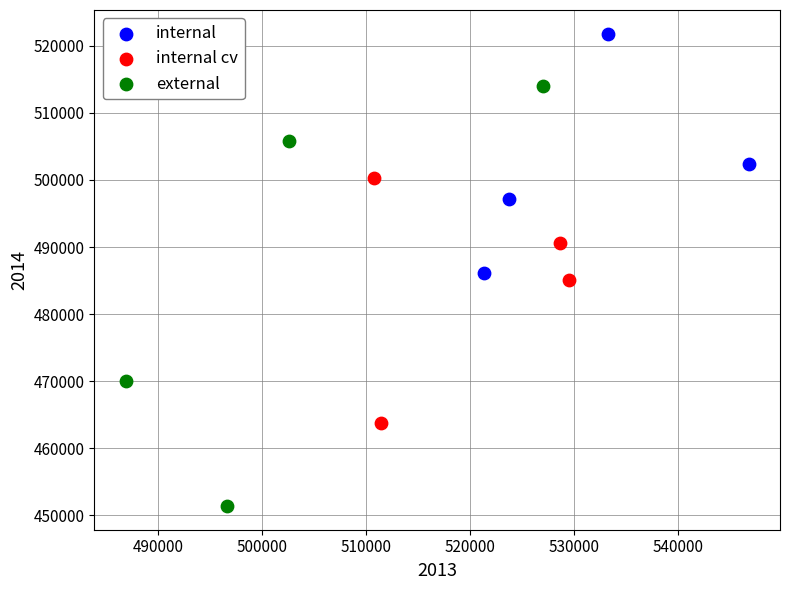

Which series contains the highest Y value?

internal